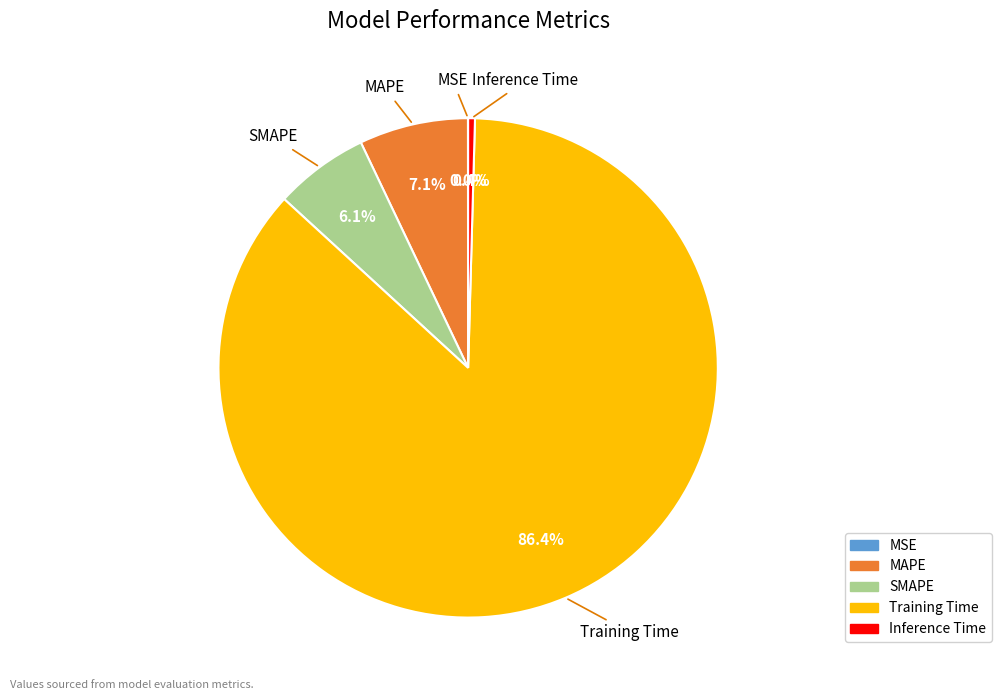

To the nearest percent, what portion does Training Time represent?

86%